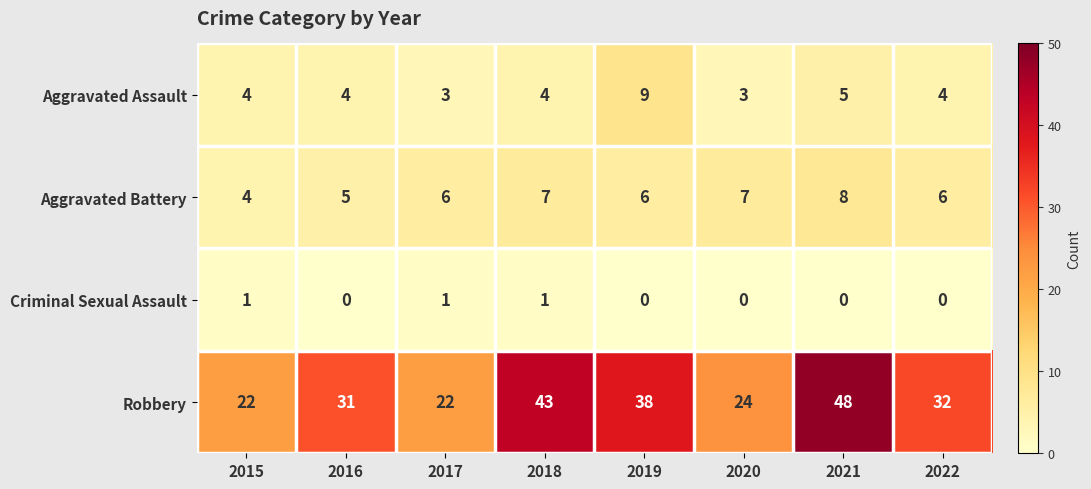

What is the difference between the maximum and minimum values in the Aggravated Assault series?

6